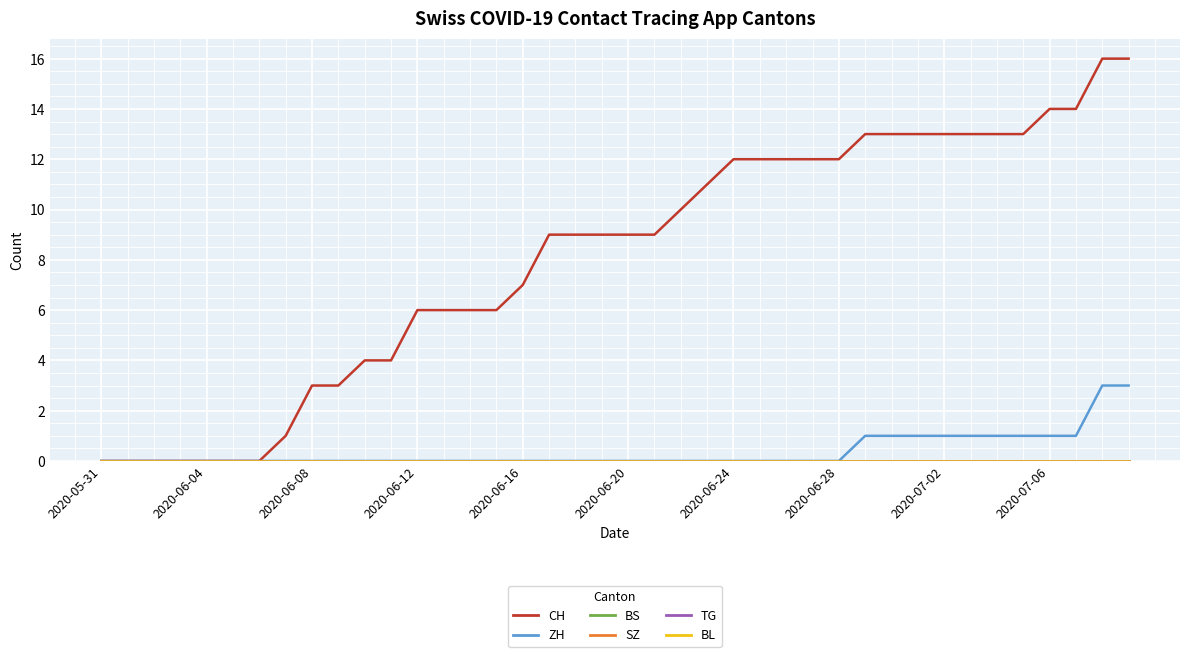

What is the maximum value shown in the chart?

16